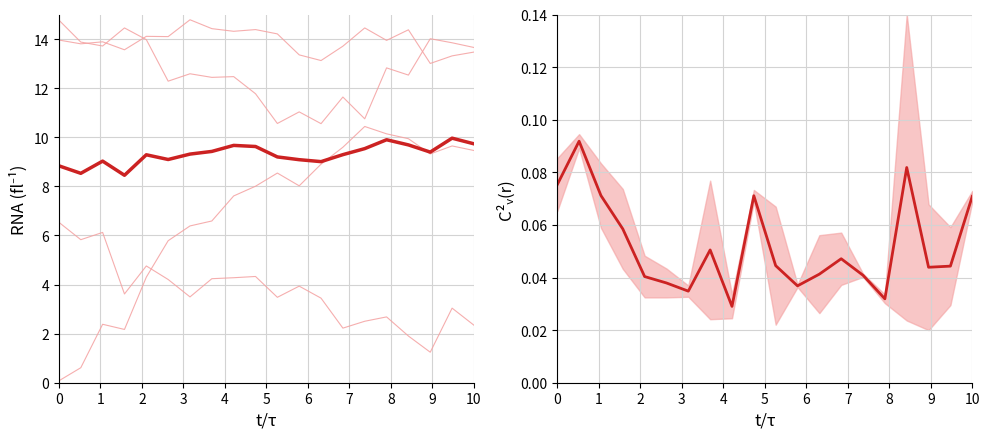

In mean, how many points are lower than both neighbors (excluding endpoints)?

5